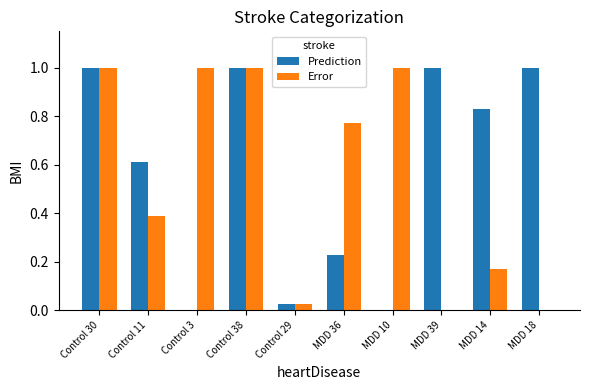

Are the bars horizontal?

No